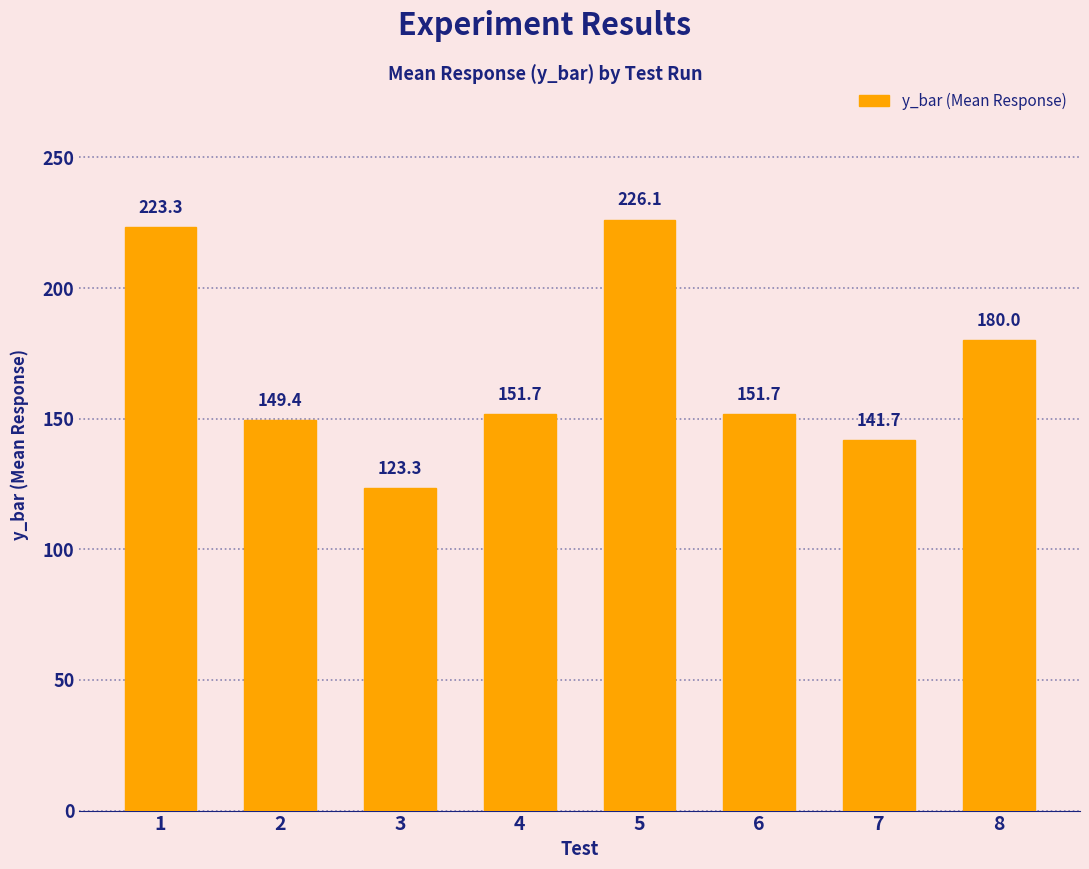

What is the change in value from 2 to 5?

+76.7